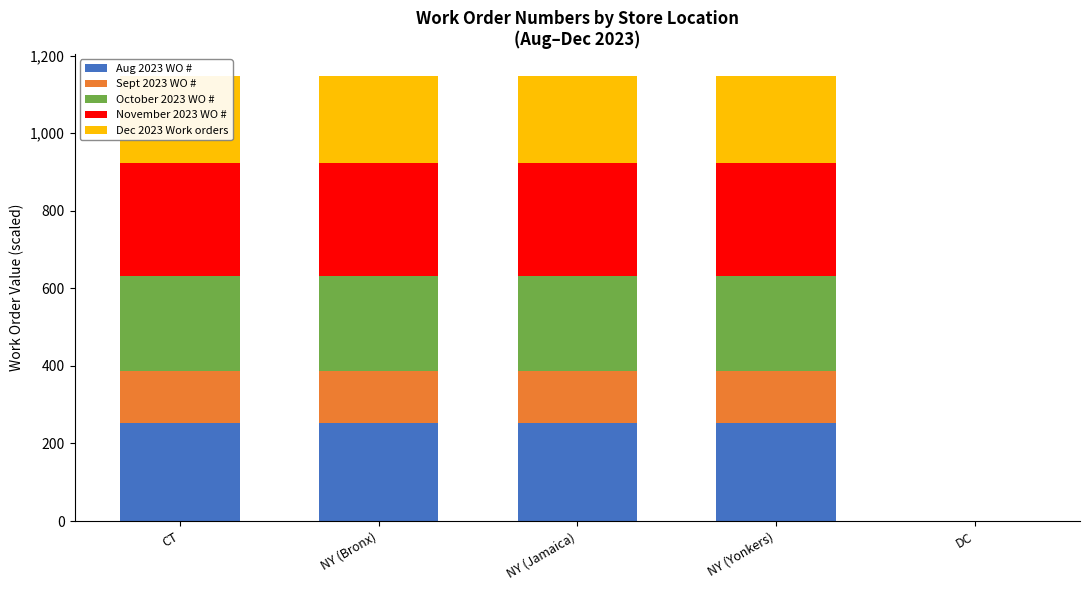

What are all the series names shown in the legend?

Aug 2023 WO #, Sept 2023 WO #, October 2023 WO #, November 2023 WO #, Dec 2023 Work orders